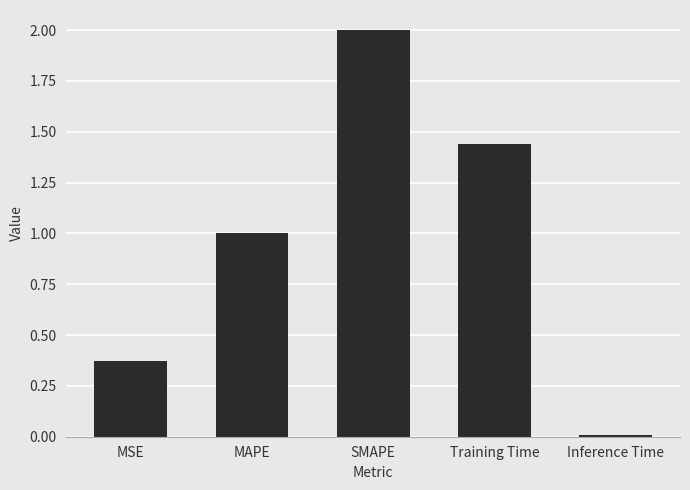

List the labels in order of value, largest first.

SMAPE, Training Time, MAPE, MSE, Inference Time